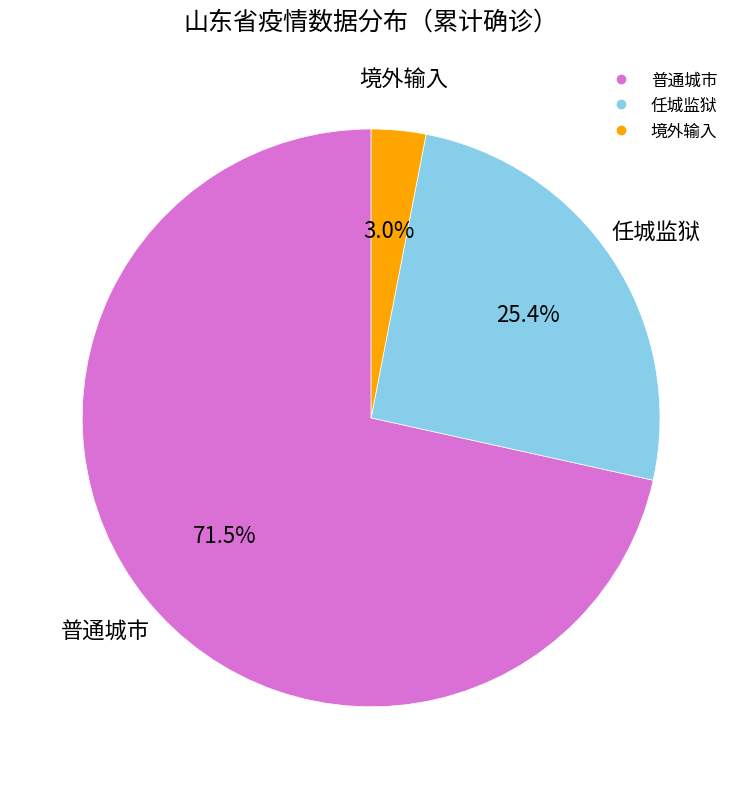

How many slices are in this pie chart?

3